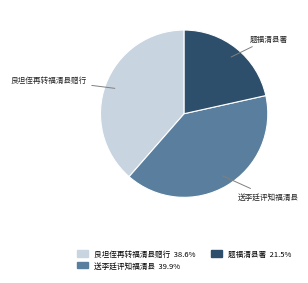

How many segments does this pie chart have?

3